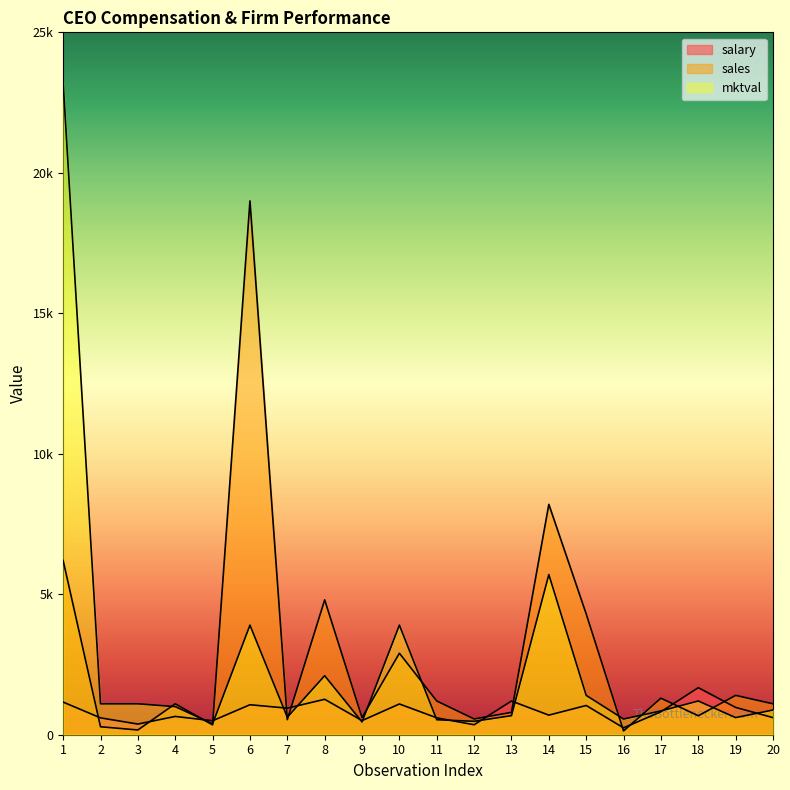

Which series has the widest spread of values?

mktval